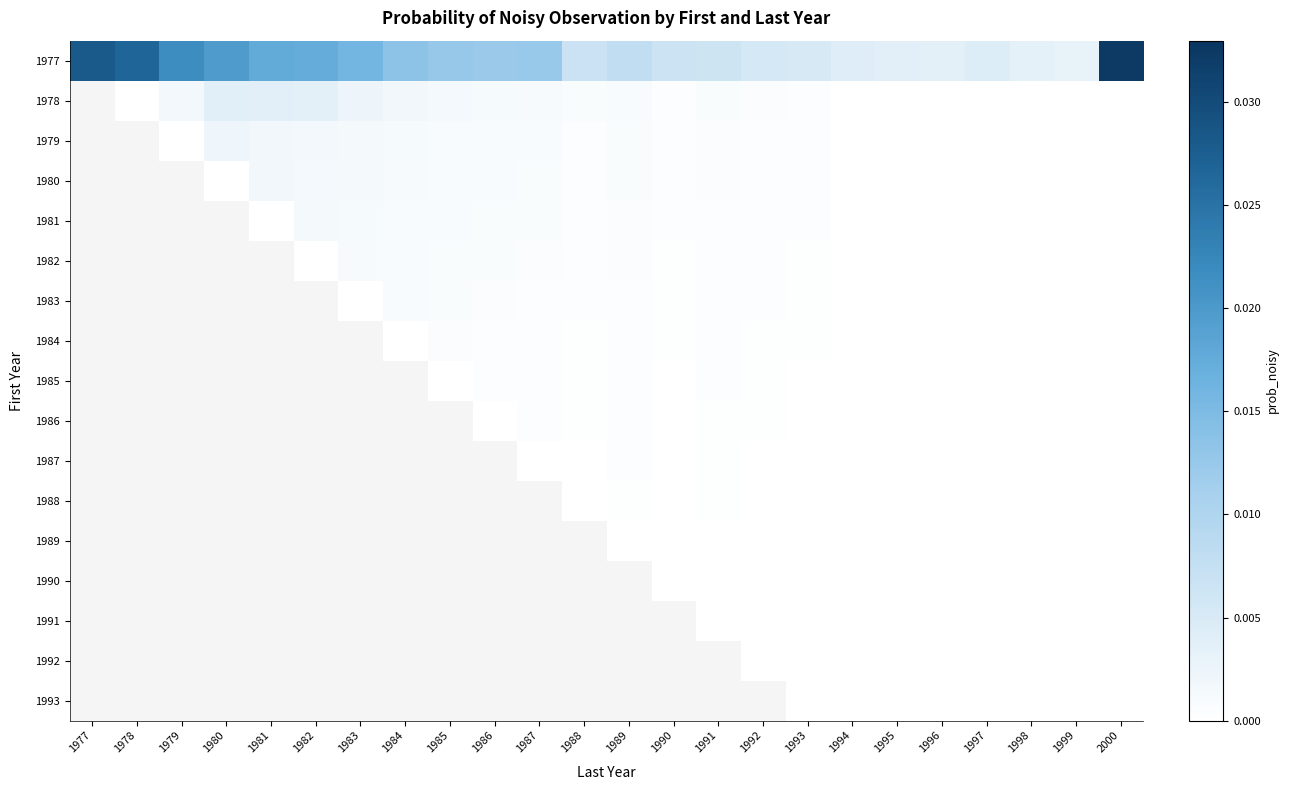

How many series are shown in this chart?

17